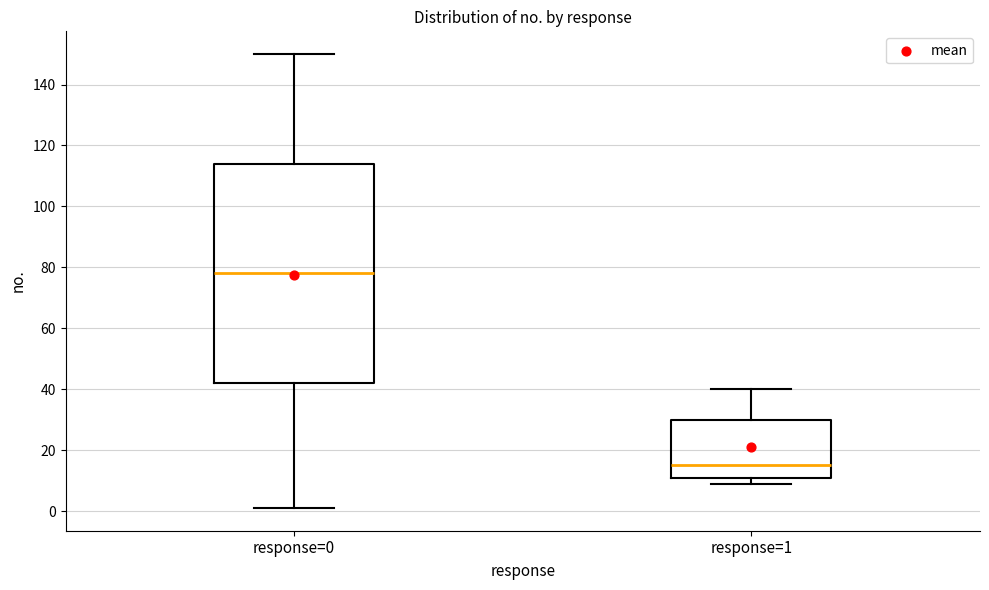

Comparing the boxes themselves (not the whiskers), which one is the tallest?

response=0